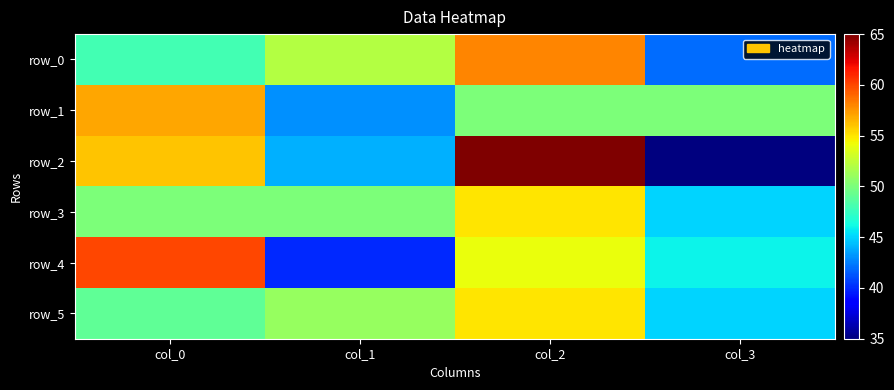

Which has a higher value, col_1 or col_2?

col_2